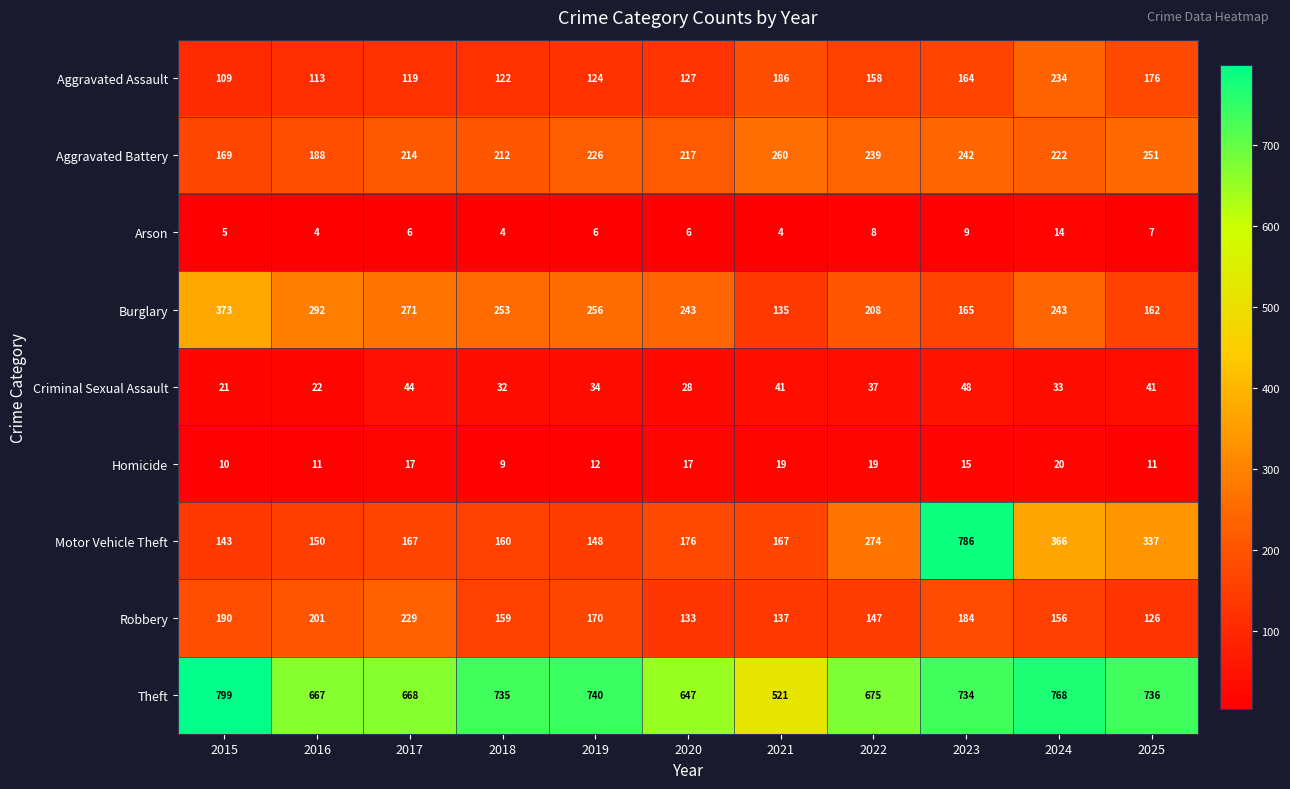

Which series has the largest total across all categories?

Theft